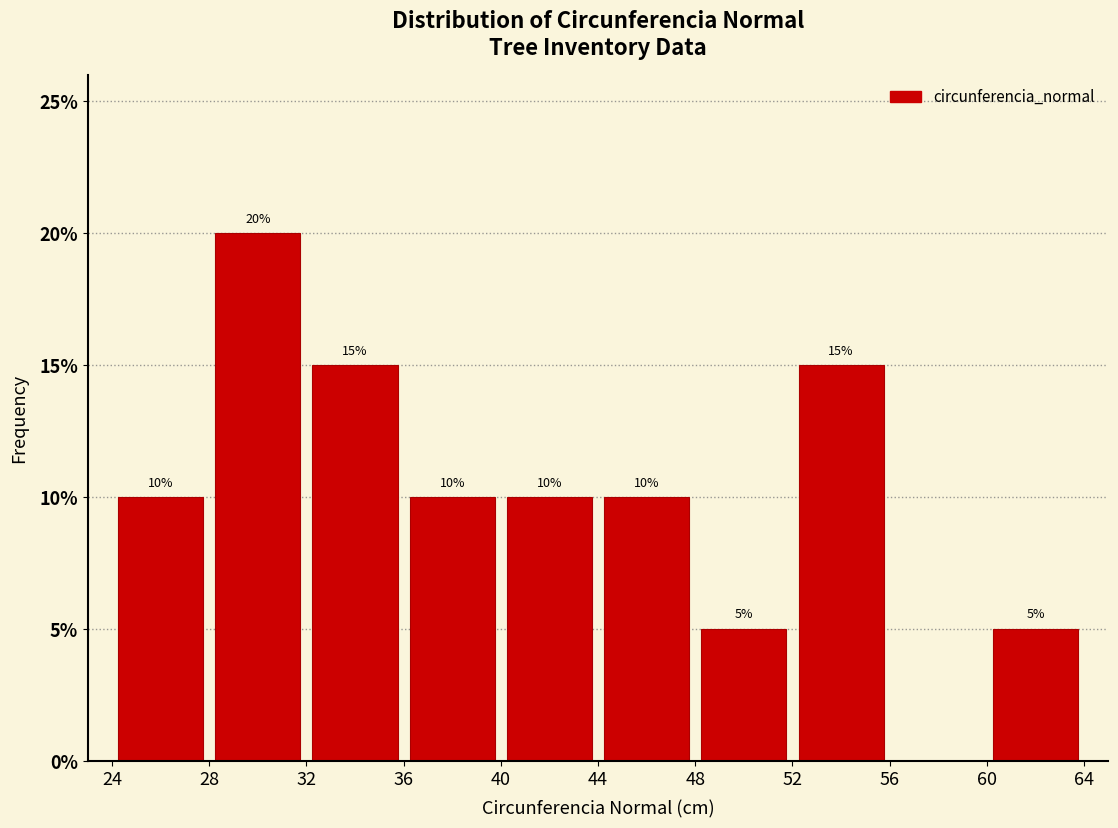

Which range on the x-axis has the tallest bar?

28 to 32